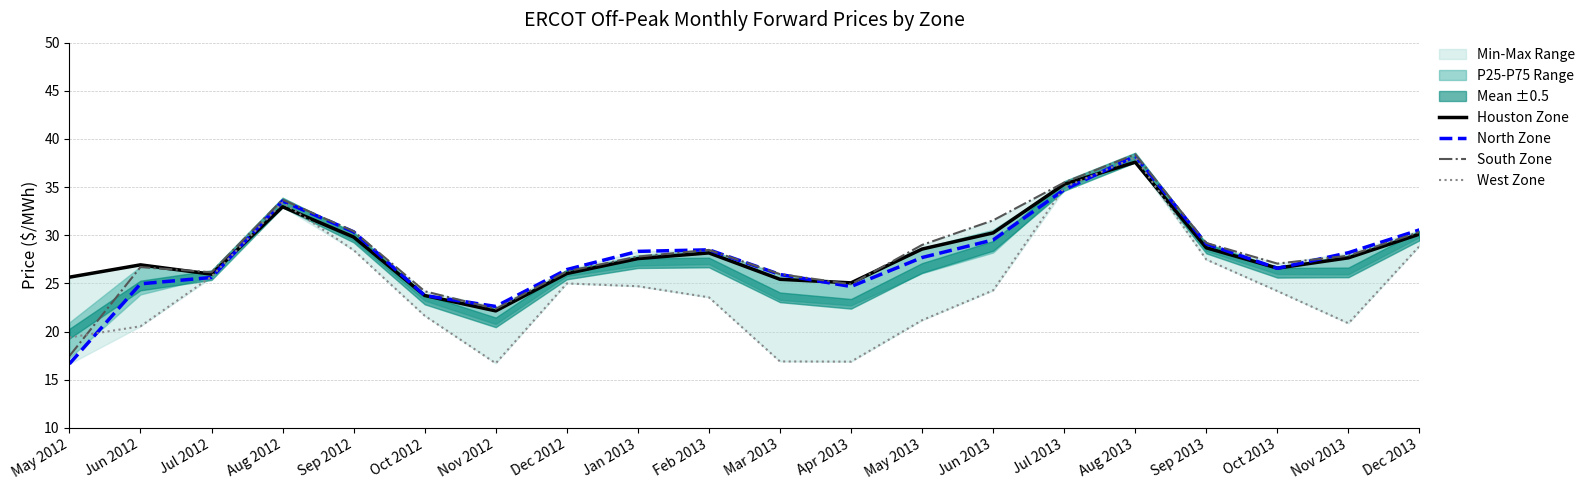

True or false: North Zone has a value of 28.5 at Feb 2013.

True